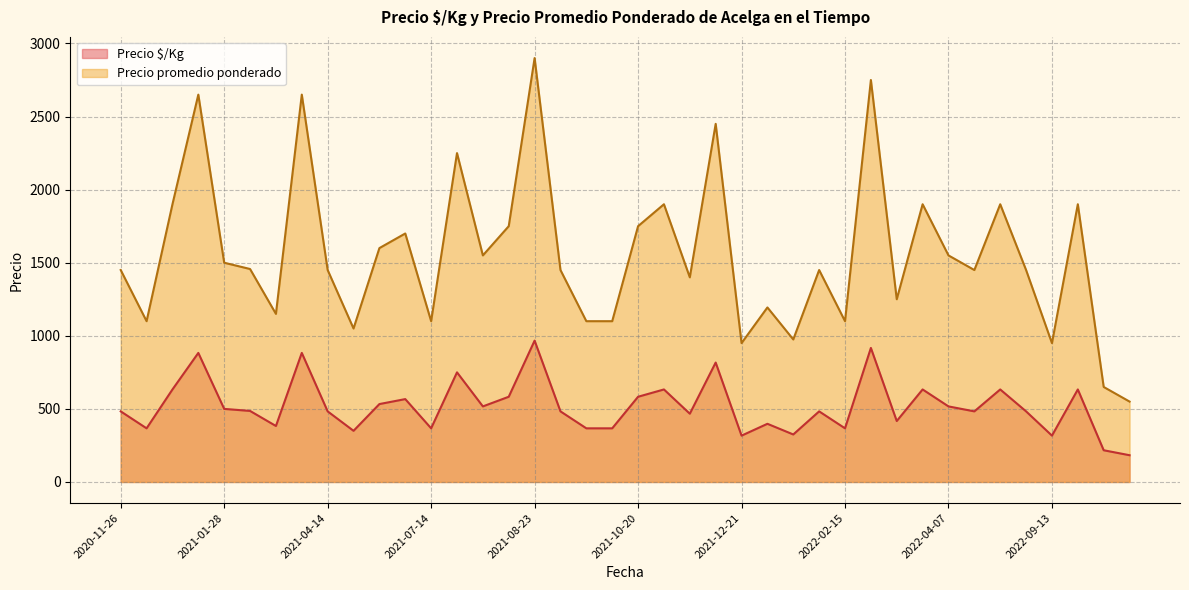

Is the value of Precio promedio ponderado at 2021-02-22 greater than the value of Precio $/Kg at 2022-11-03?

Yes